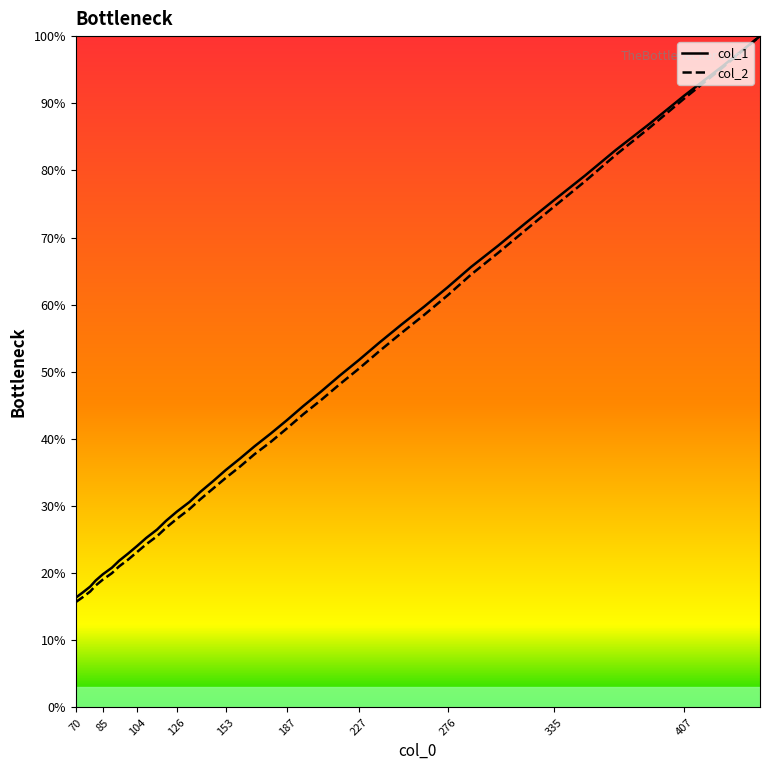

What is the difference between the maximum and minimum values in the col_1 series?

83.6